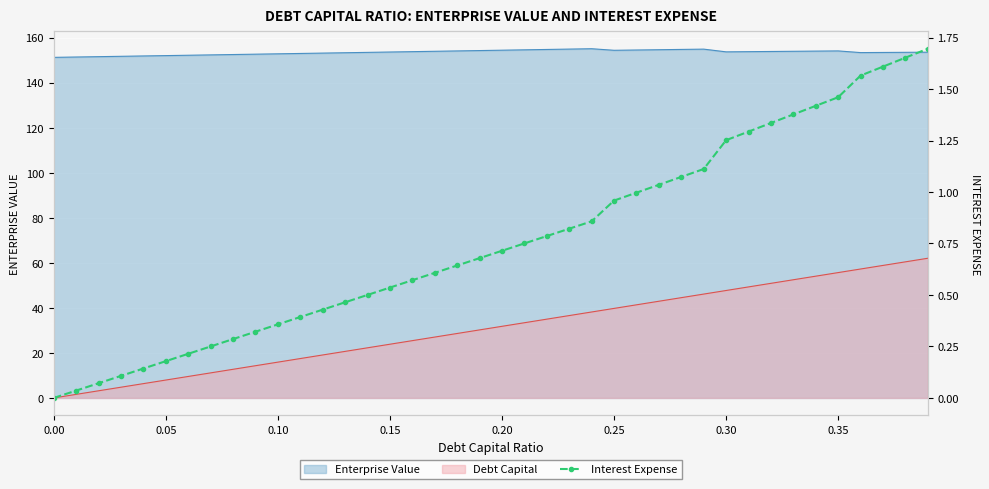

Reading right to left, transcribe all the data shown in this chart.

1.7	1.7	1.6	1.6	1.5	1.4	1.4	1.3	1.3	1.3	1.1	1.1	1.0	1.0	1.0	0.9	0.8	0.8	0.8	0.7	0.7	0.6	0.6	0.6	0.5	0.5	0.5	0.4	0.4	0.4	0.3	0.3	0.3	0.2	0.2	0.1	0.1	0.1	0.0	0.0